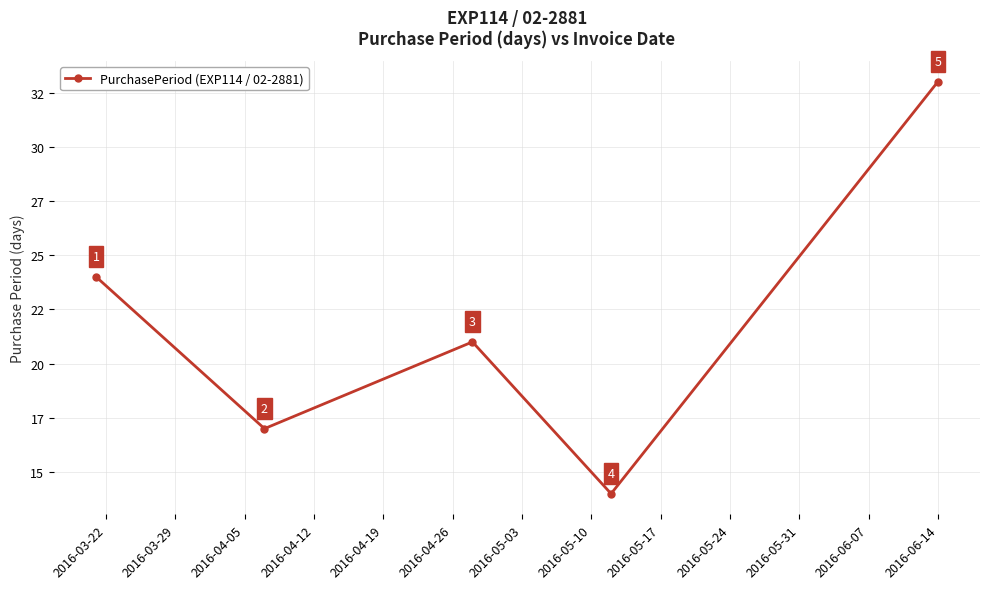

How many points are lower than both their immediate neighbors (excluding endpoints)?

2